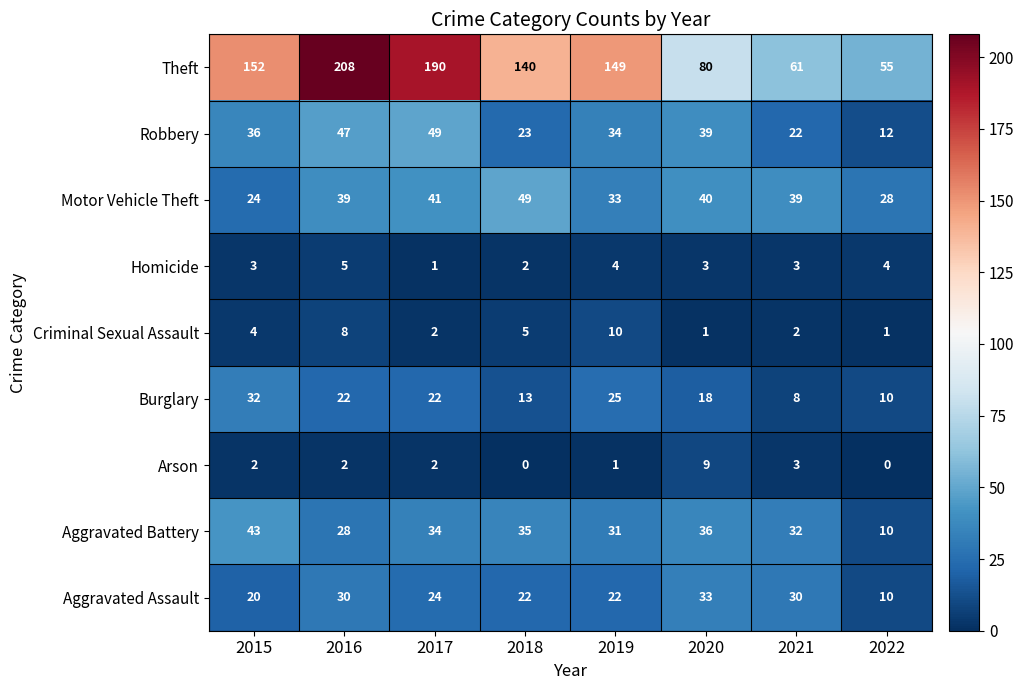

Rank the categories by Aggravated Battery value from highest to lowest.

2015, 2020, 2018, 2017, 2021, 2019, 2016, 2022